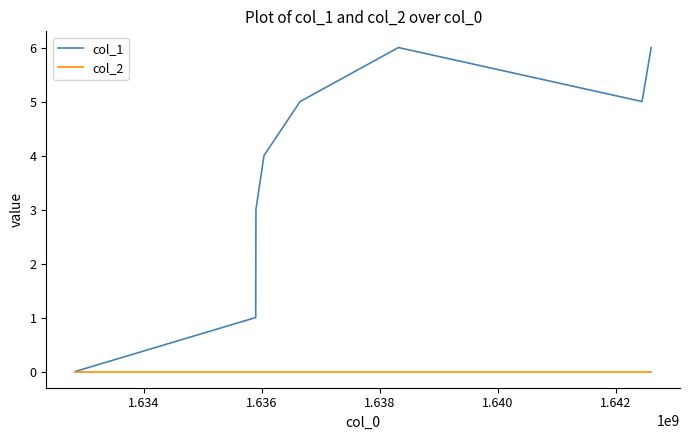

How many values in col_1 are above zero?

7